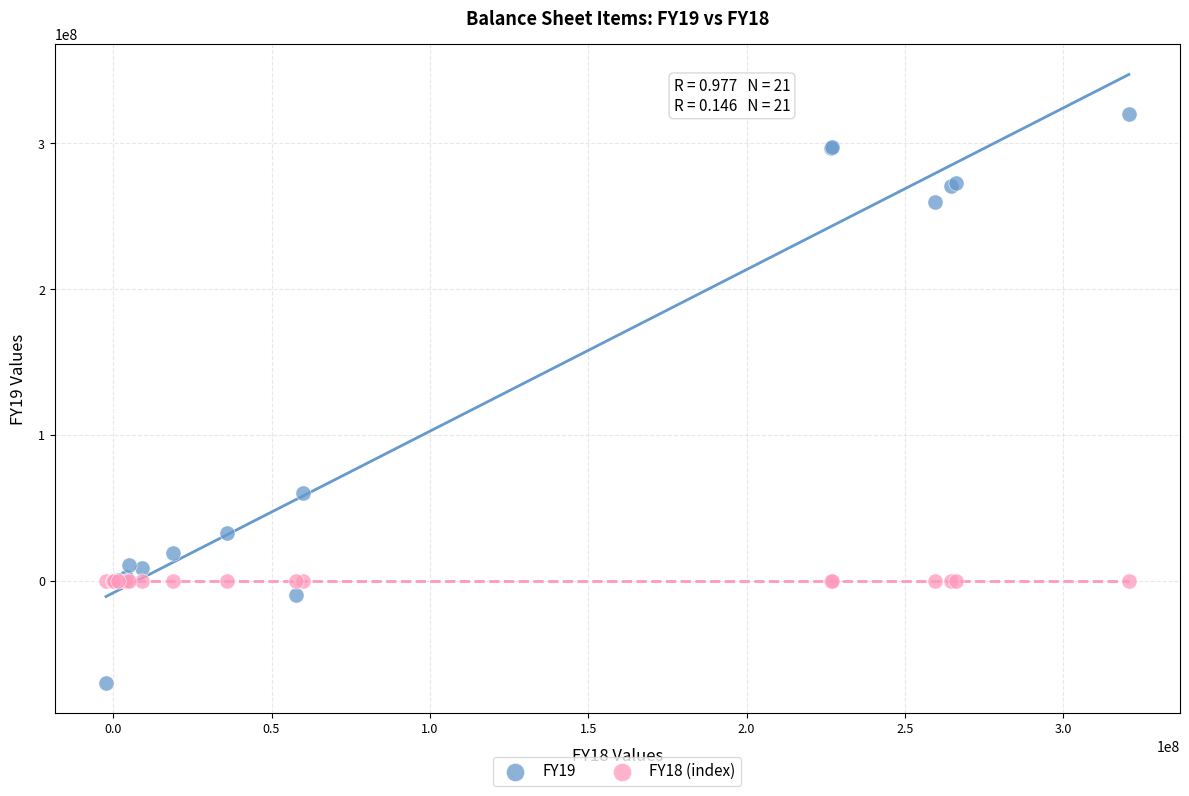

Which series contains the lowest Y value?

FY19